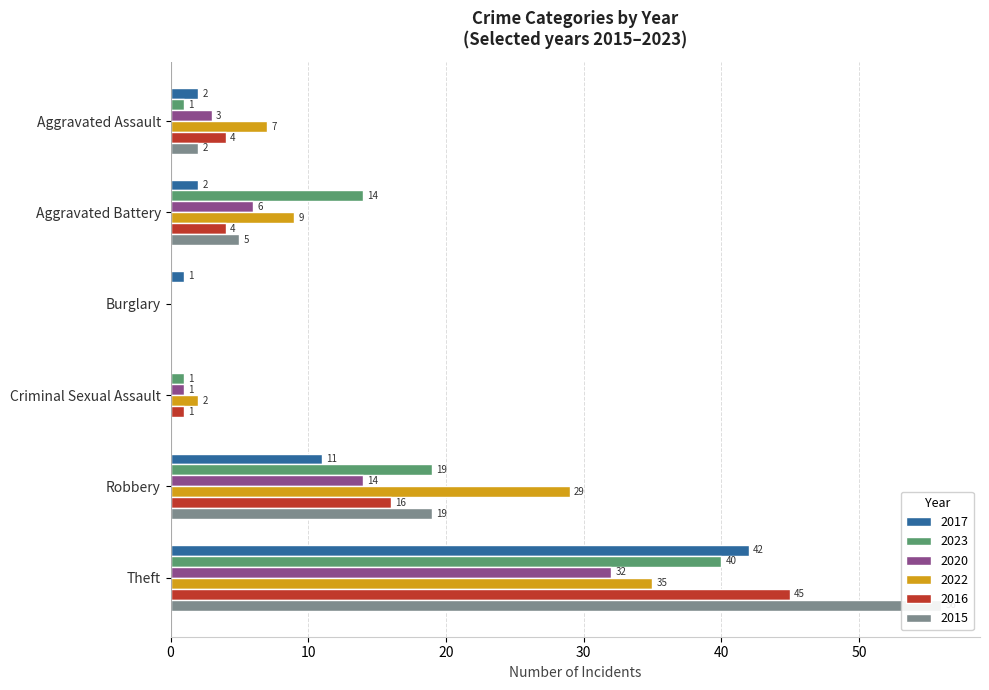

How many data points in 2023 are above 14?

2